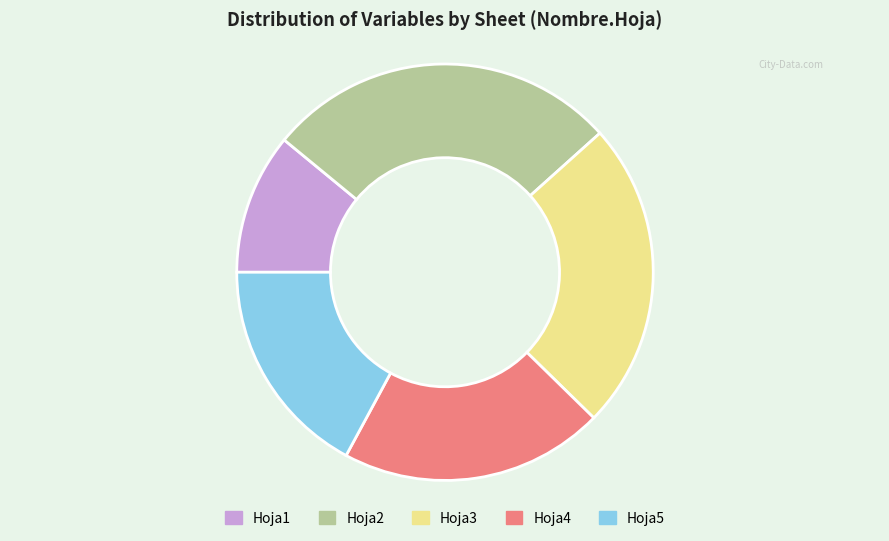

Do Hoja3 and Hoja4 together represent more than half of the pie?

No